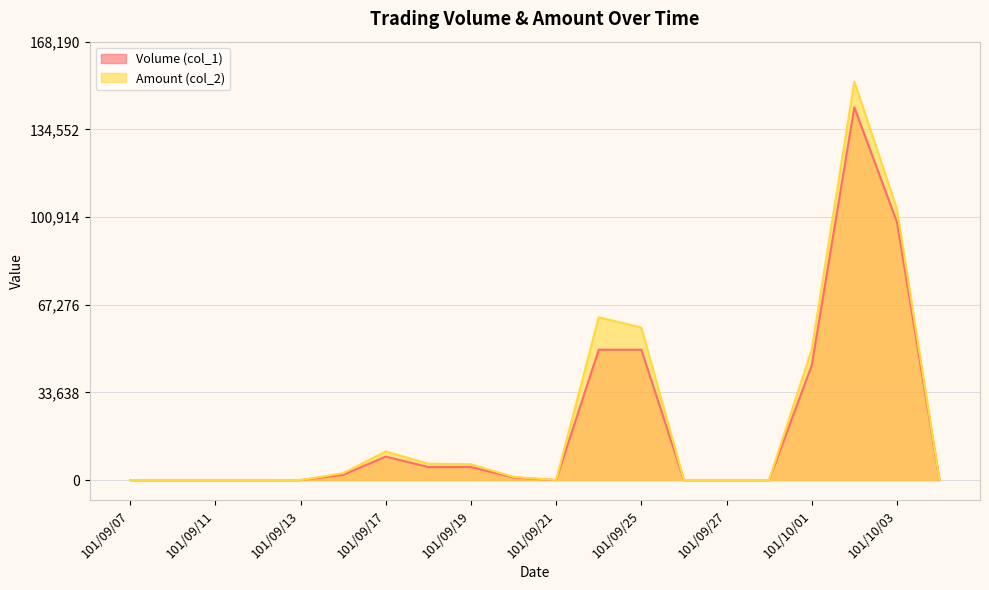

What is the maximum value shown in the chart?

152900